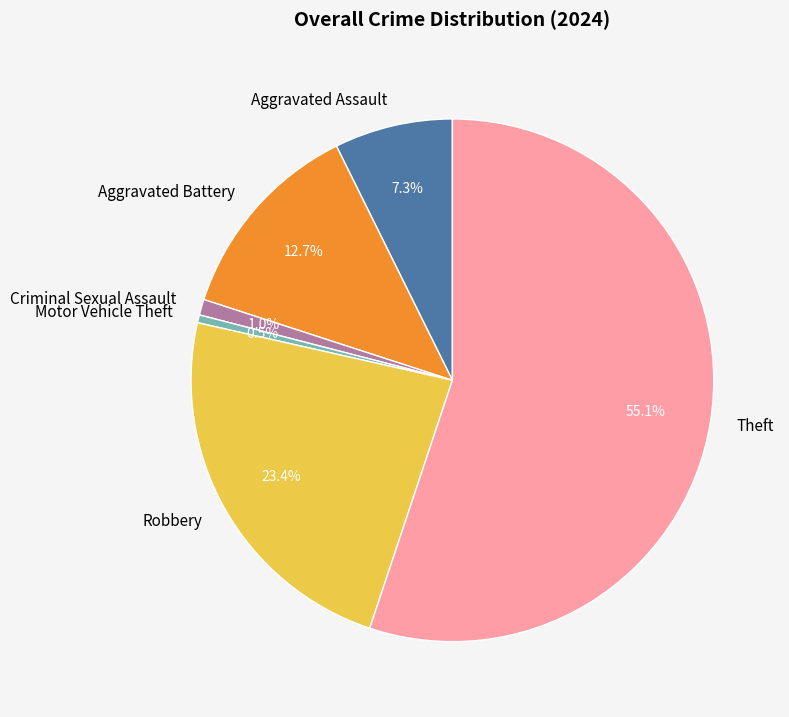

The Motor Vehicle Theft slice represents 9% of the pie. True or false?

False